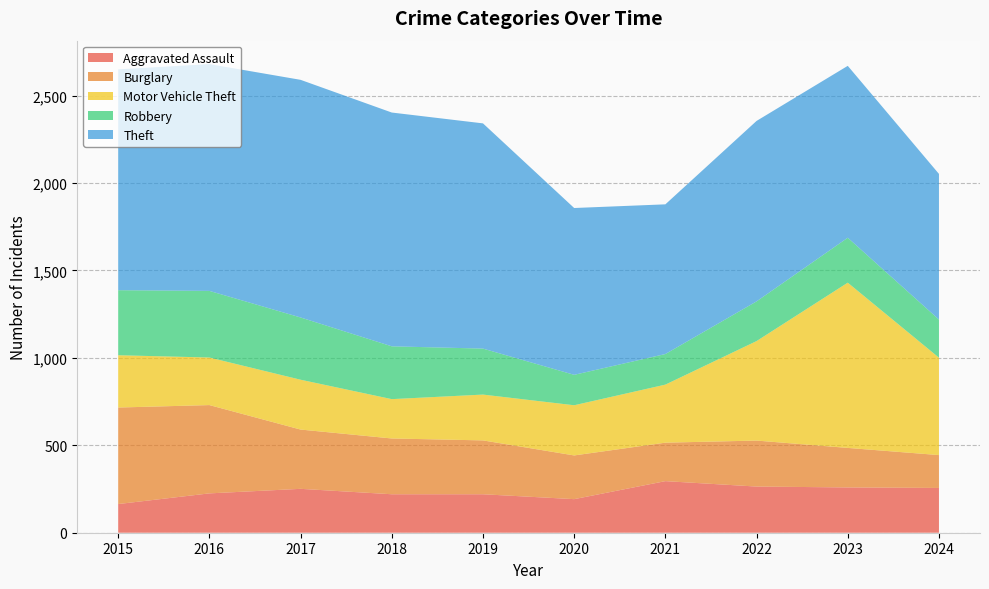

Reading left to right, what are all the values shown in this chart?

Aggravated Assault: 164	225	251	220	220	192	295	264	259	256
Burglary: 552	505	339	319	308	250	220	263	226	188
Motor Vehicle Theft: 299	272	285	225	262	287	332	569	945	557
Robbery: 372	381	356	302	263	174	175	227	257	218
Theft: 1263	1297	1359	1337	1288	954	856	1032	983	833